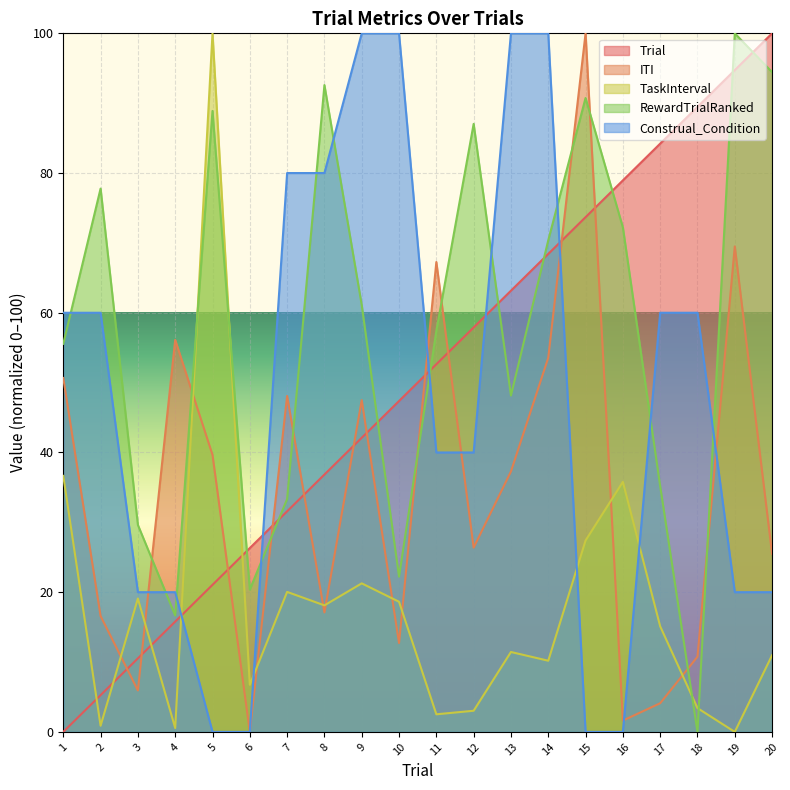

The value of ITI at 12 is 26.4. True or false?

True